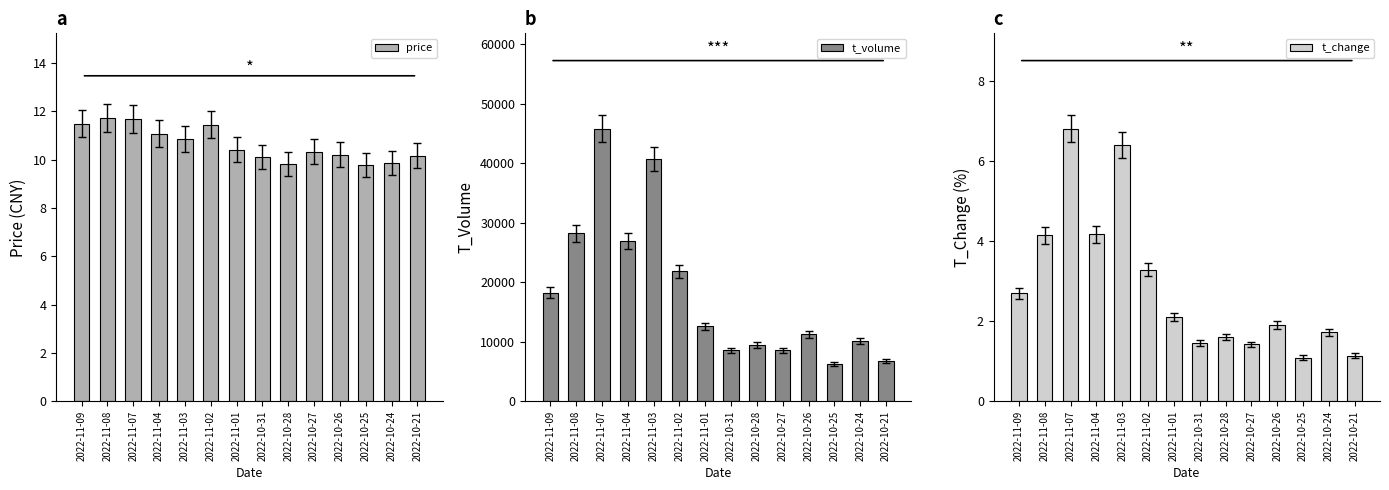

Is it true that t_change equals 2.6 at 2022-10-26?

False